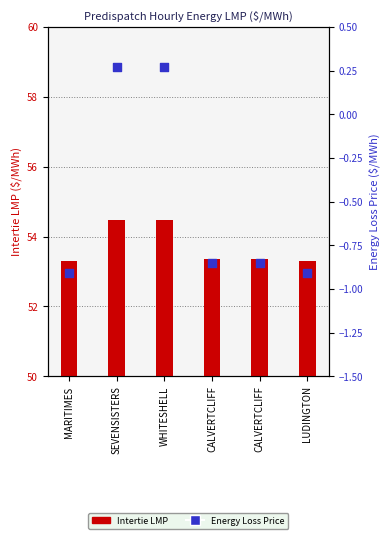

Which series has the largest Y range (max minus min)?

Energy Loss Price